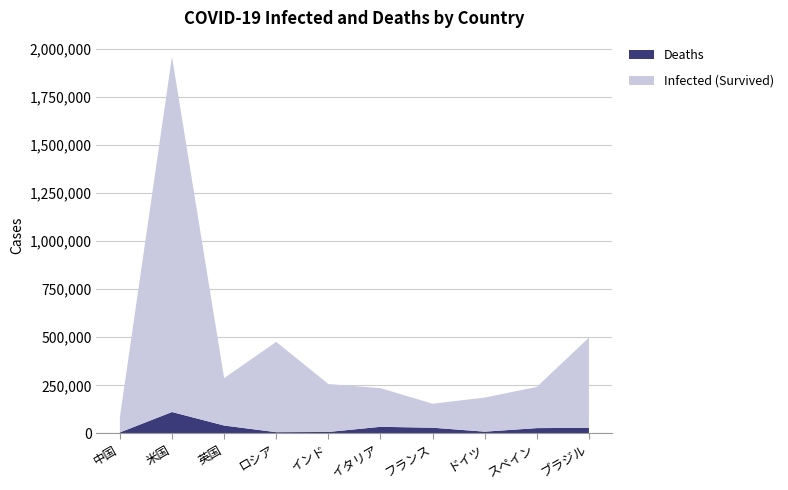

Reading right to left, transcribe all the data shown in this chart.

Infected: 498440	241717	186109	154188	235278	256611	476043	287399	1960642	83040
Deaths: 28834	27136	8695	29209	33964	7135	5963	40597	110990	4634